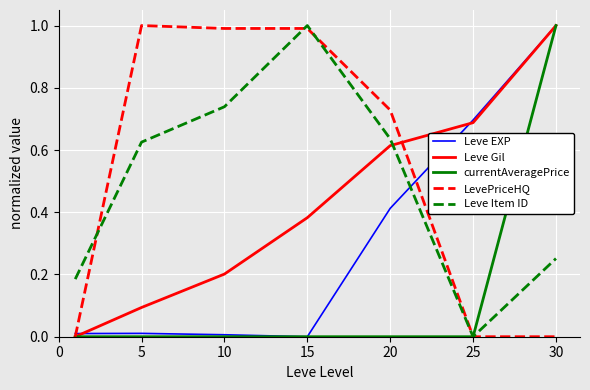

How many lines are shown in the chart?

5